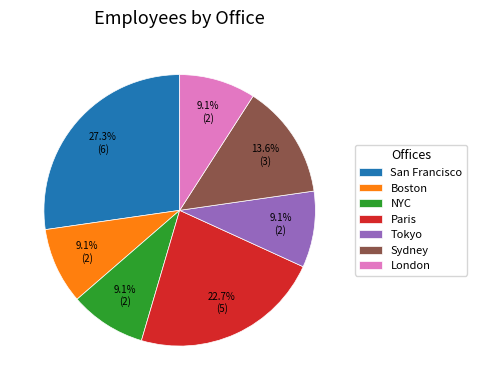

To the nearest percent, what is the difference between the largest and smallest slice percentages?

18%